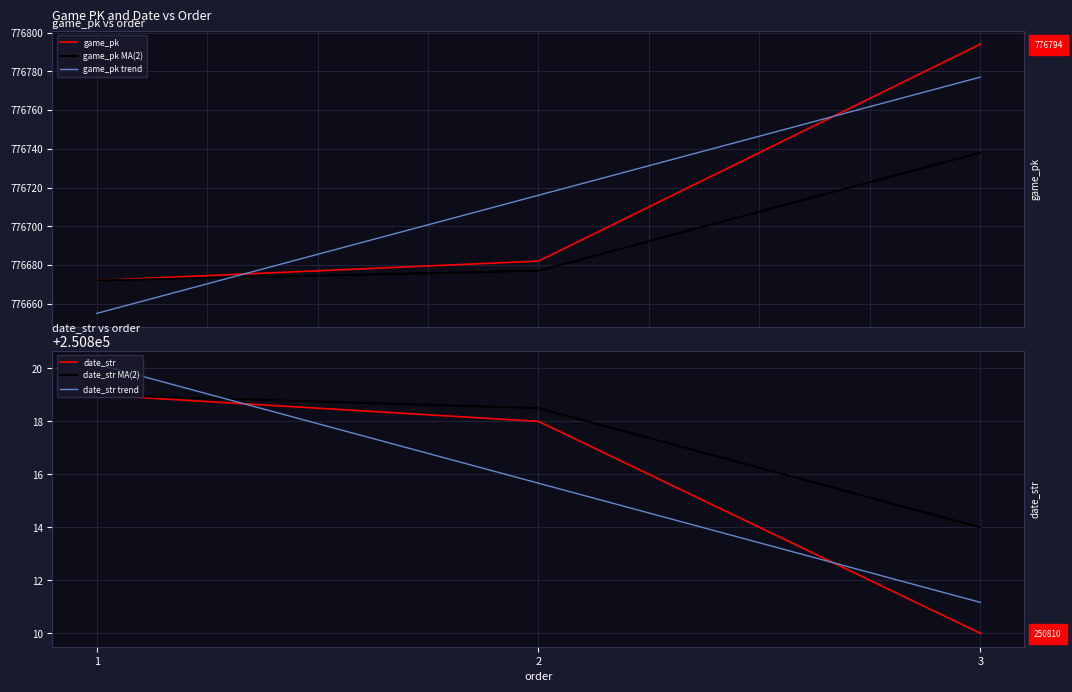

How many distinct data groups are displayed?

6